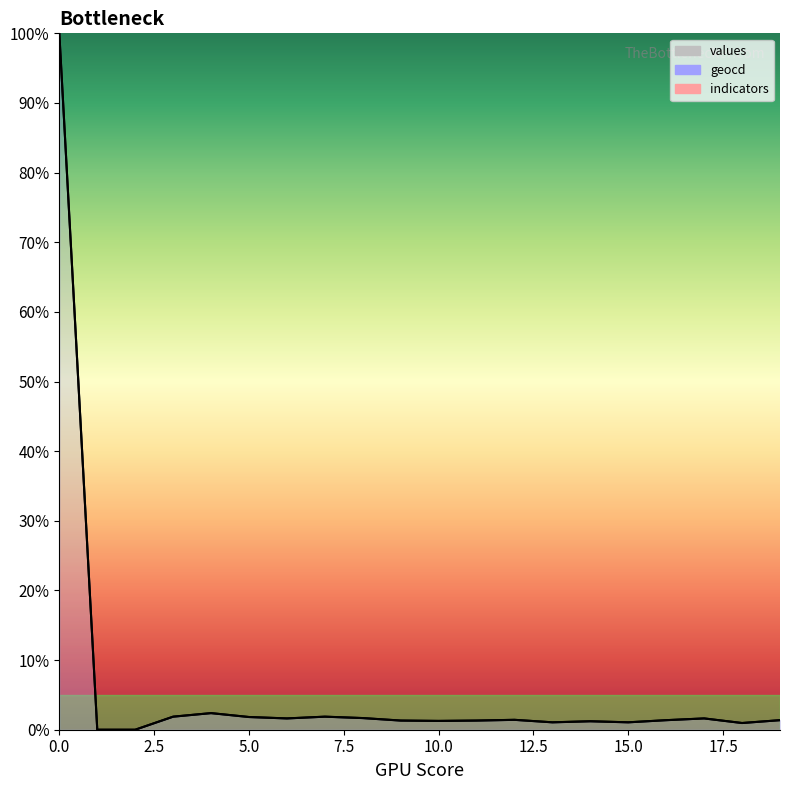

Is the value of values at 10 greater than the value of geocd at 5?

No